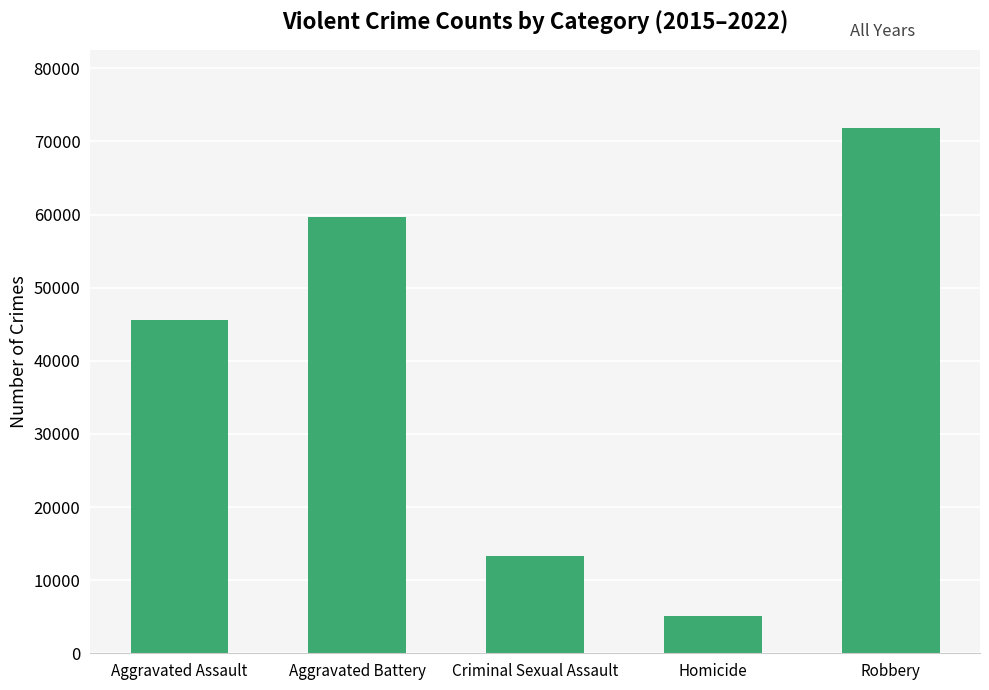

How many values are below 45582?

2